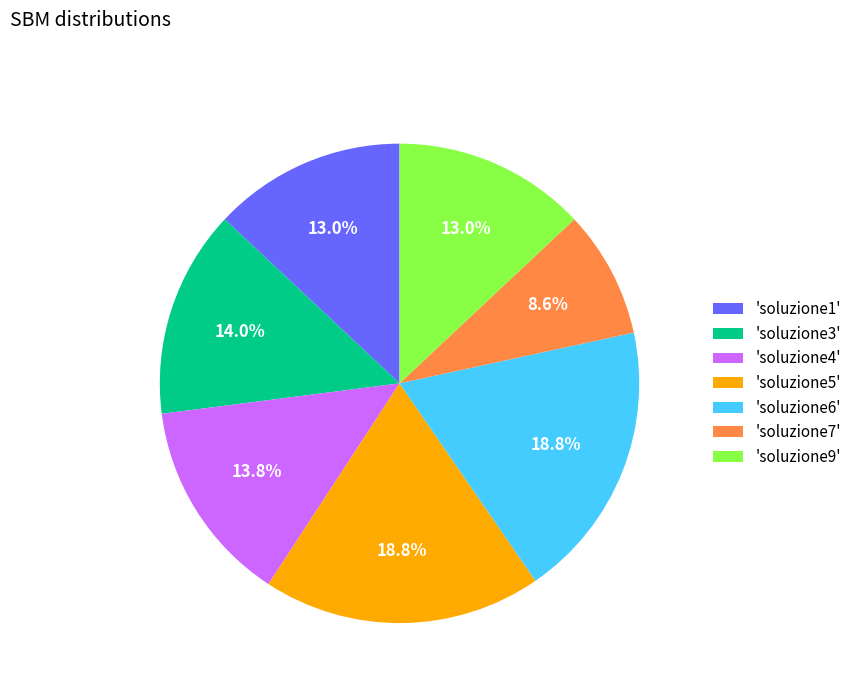

What percentage is NOT represented by 'soluzione9'?

87.0%